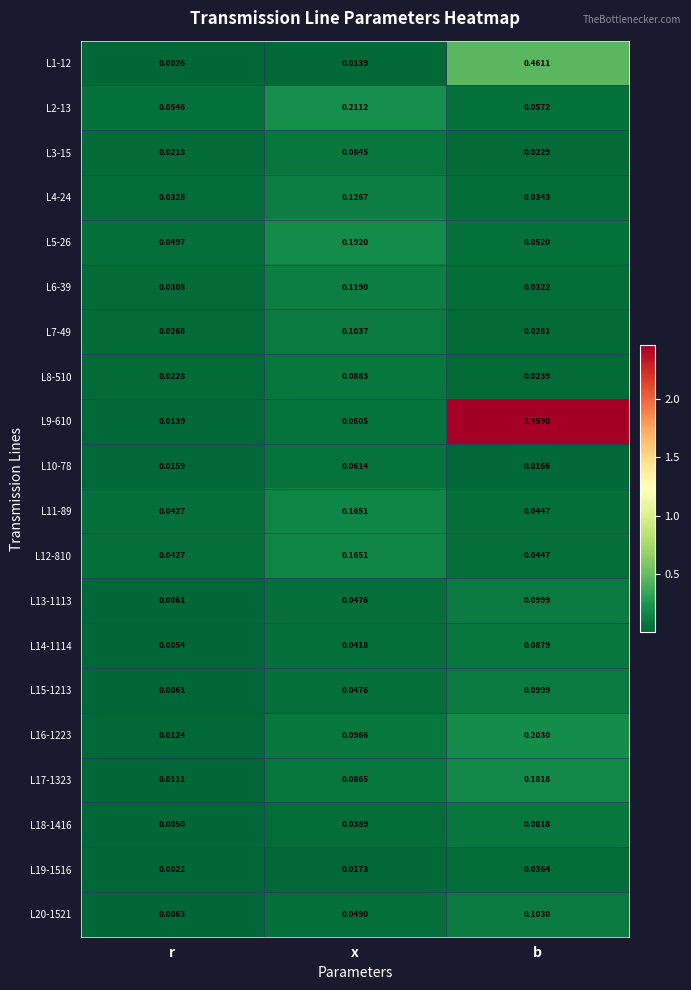

List the labels in order of L17-1323 value, largest first.

b, x, r